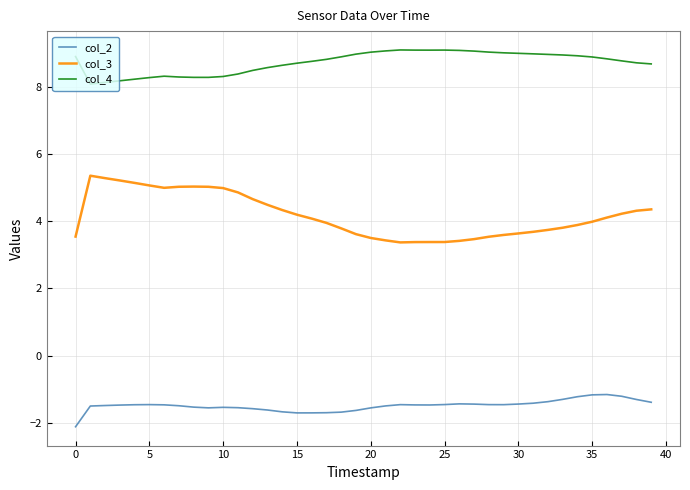

What are all the series names shown in the legend?

col_2, col_3, col_4